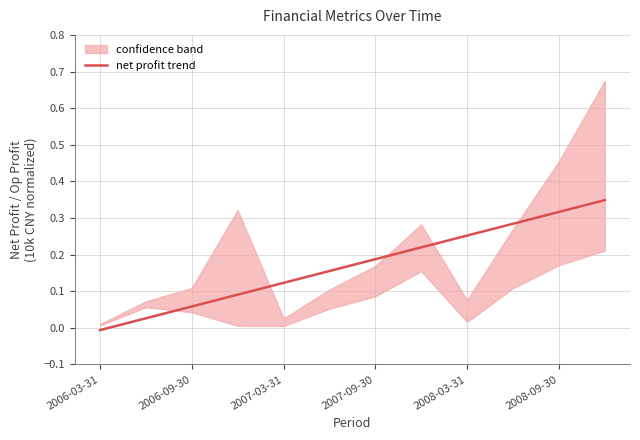

Which category has the highest value across all series?

11